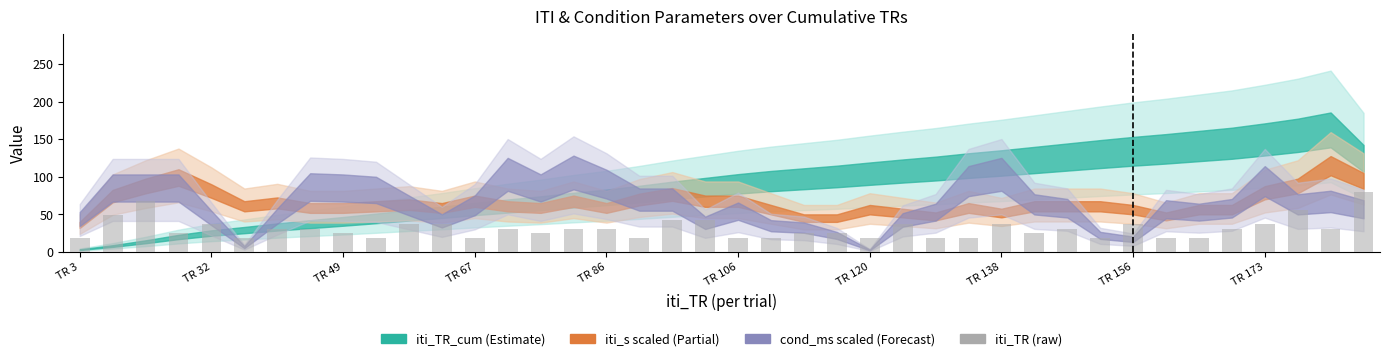

What is the maximum value shown in the chart?

80.0